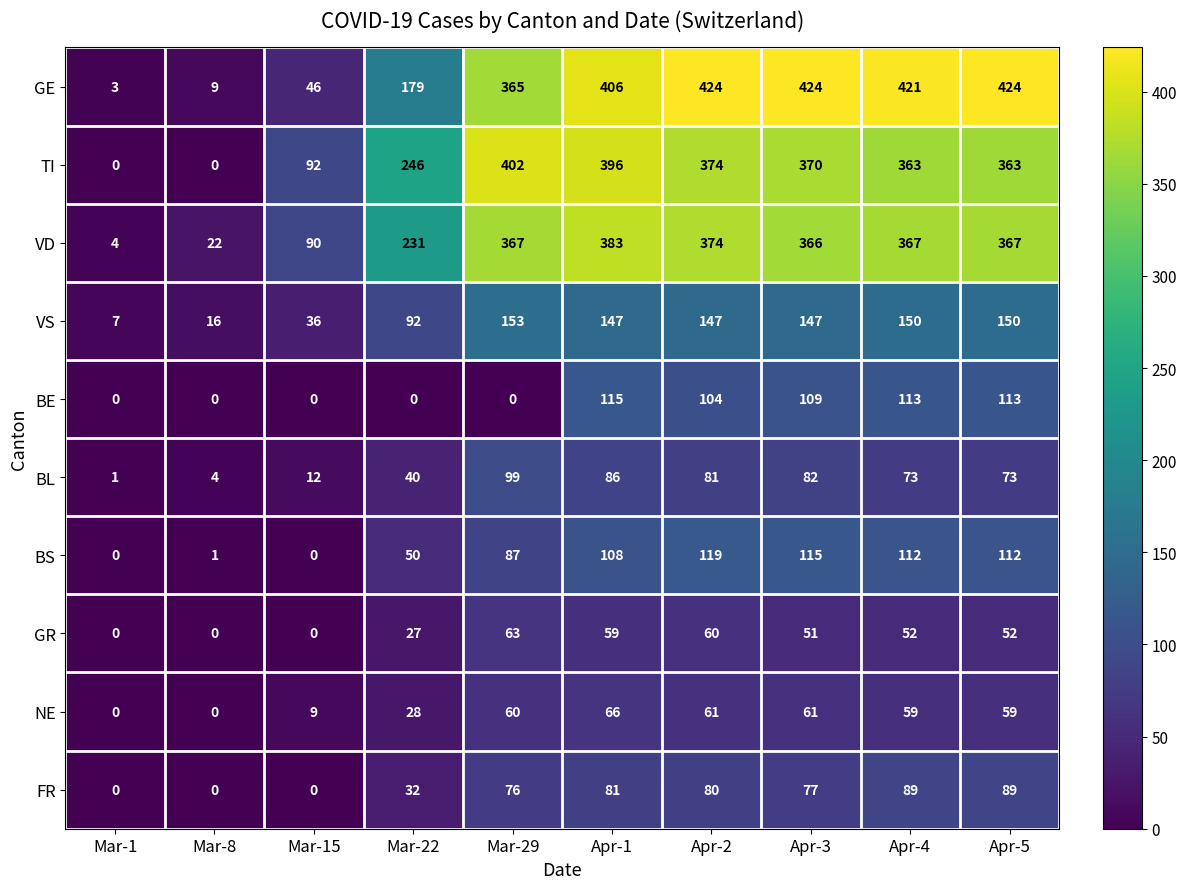

At Apr-4, list the series in order from largest to smallest.

GE, VD, TI, VS, BE, BS, FR, BL, NE, GR